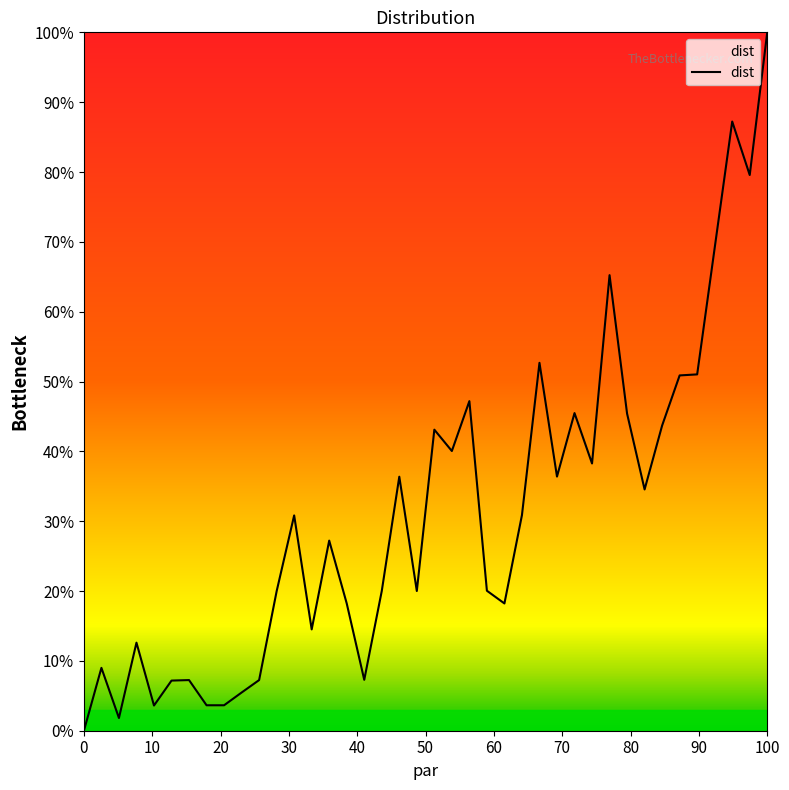

True or false: the data has more than 1 interior local peaks.

True